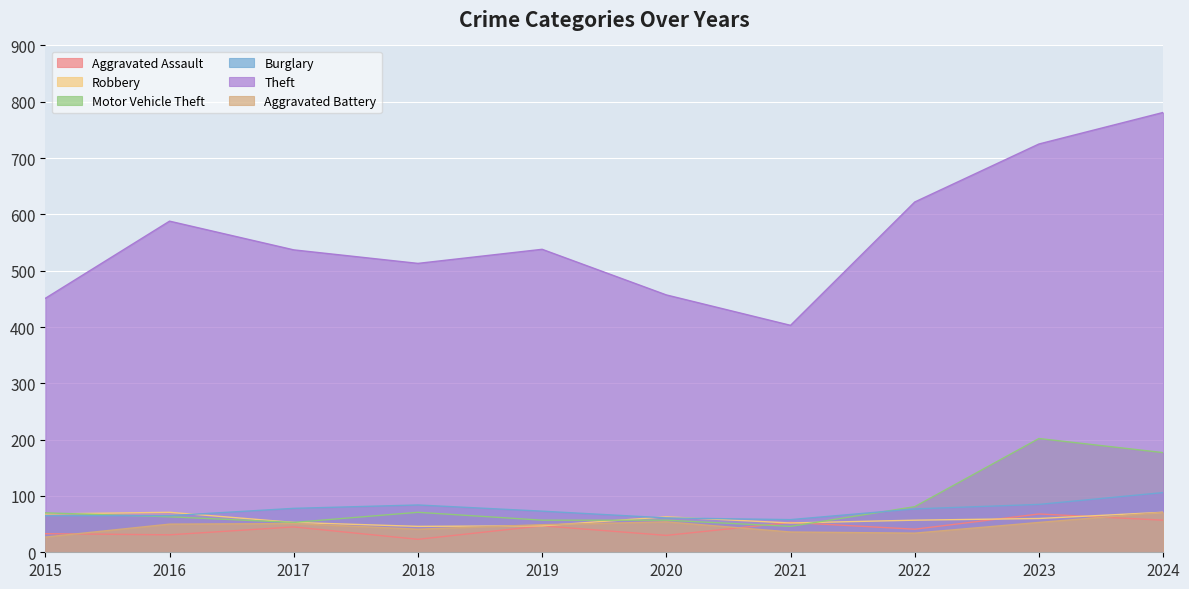

What is the difference between the highest and lowest values at 2021?

367